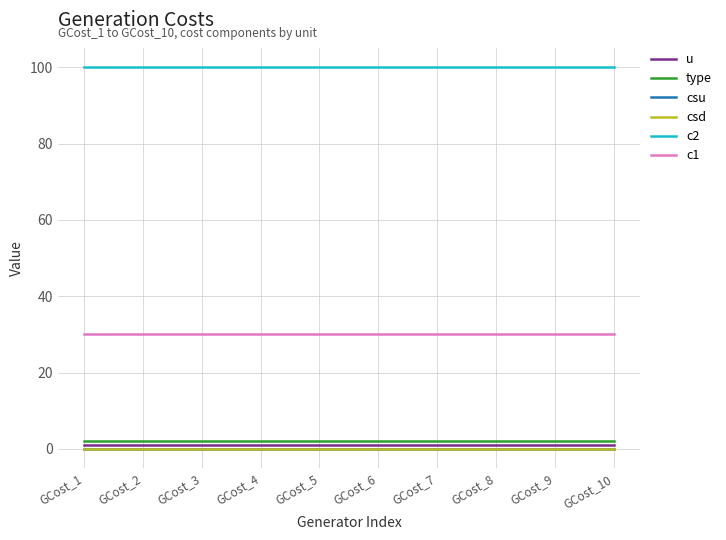

Does the chart have visible grid lines?

Yes